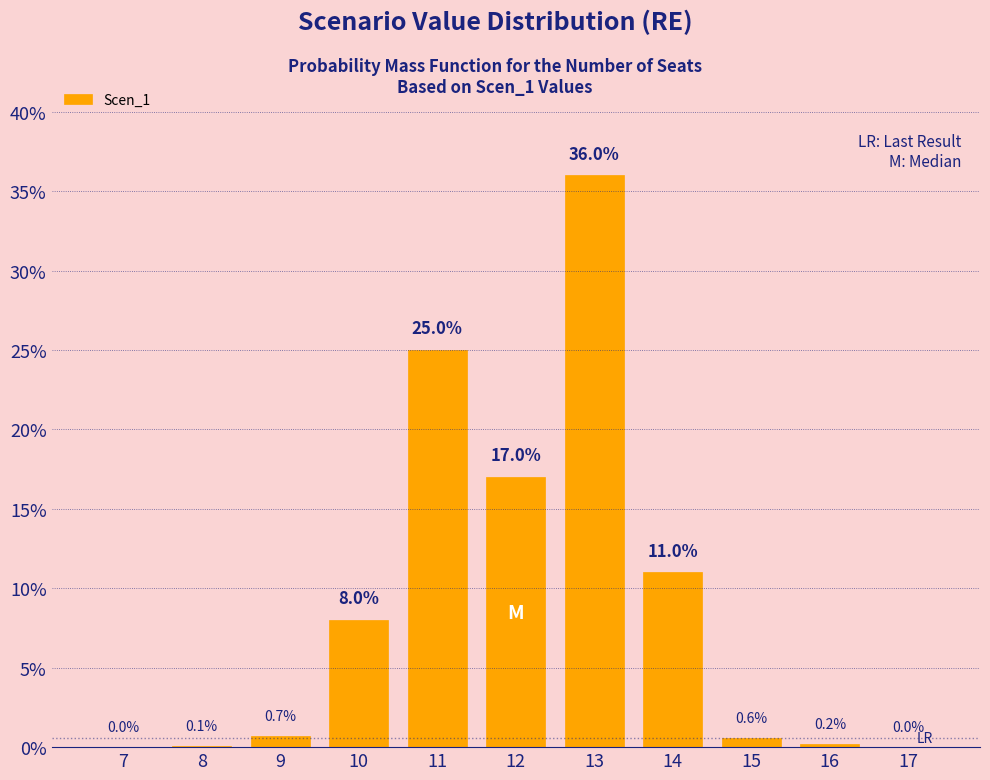

Reading left to right, extract all data points from this chart.

7=0.0	8=0.1	9=0.7	10=8.0	11=25.0	12=17.0	13=36.0	14=11.0	15=0.6	16=0.2	17=0.0